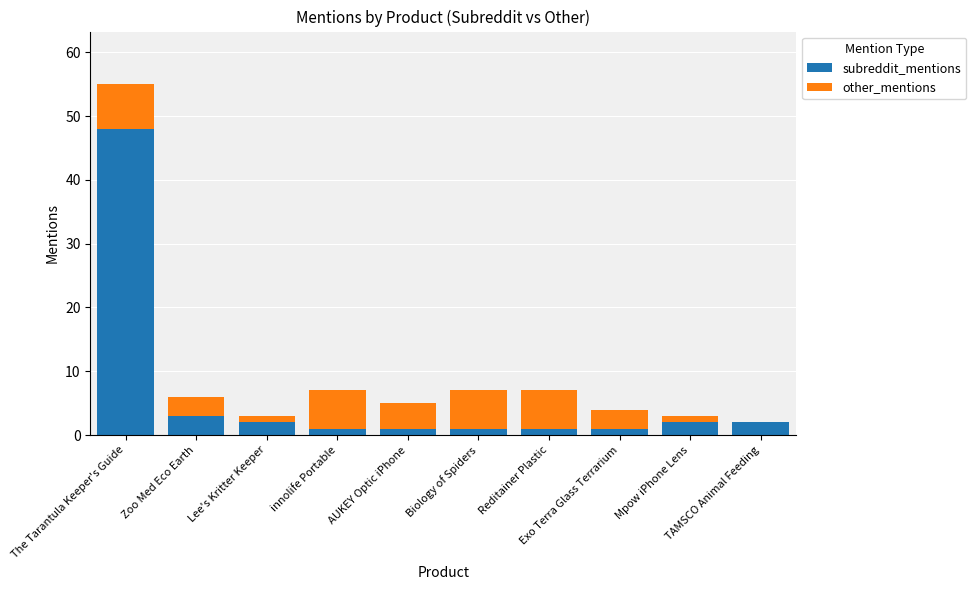

What are all the series names shown in the legend?

subreddit_mentions, other_mentions